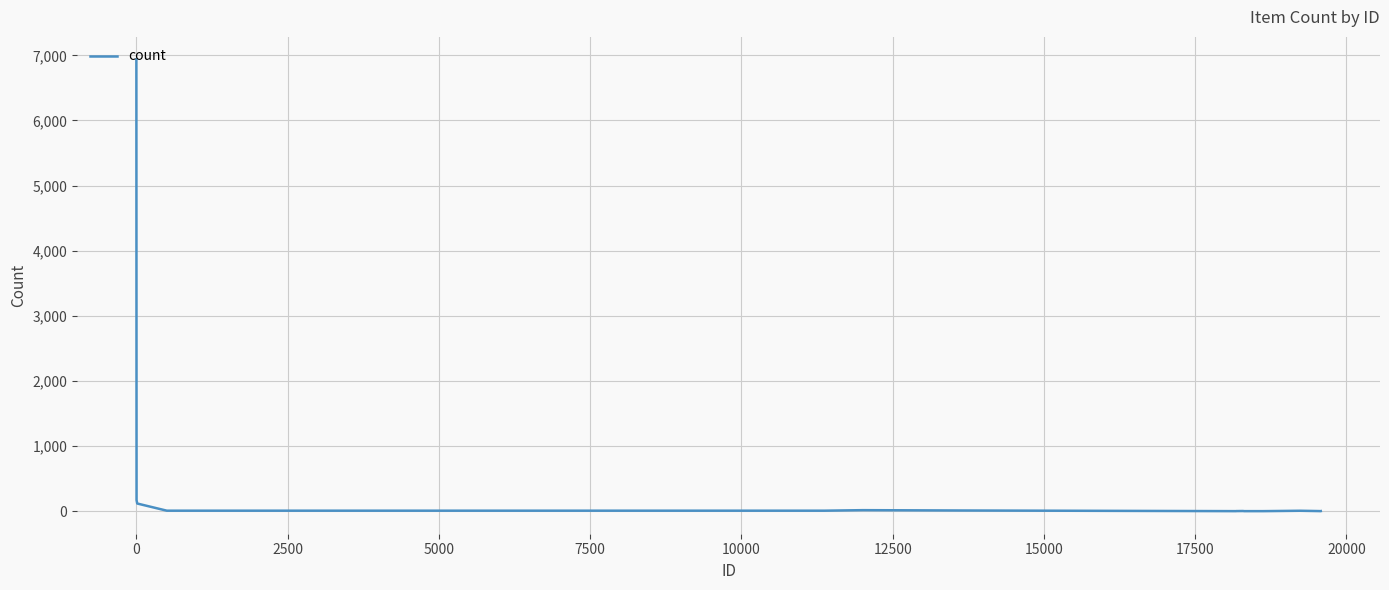

What is the greatest value displayed?

6937